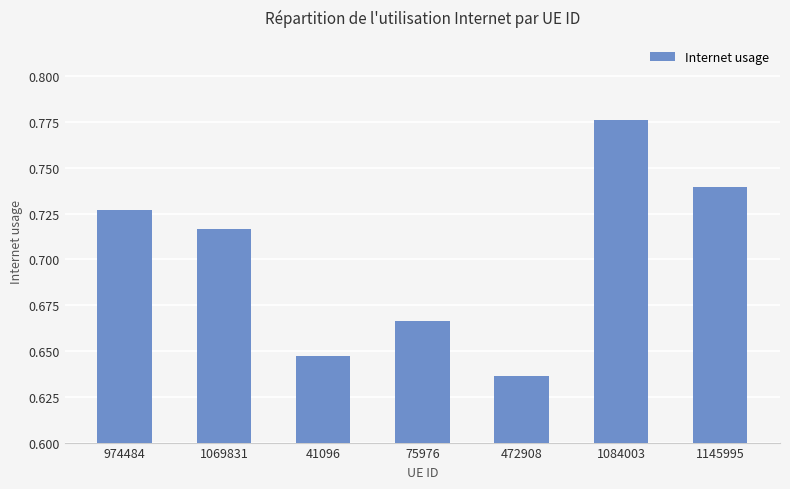

Which has a higher value, 1145995 or 1084003?

1084003